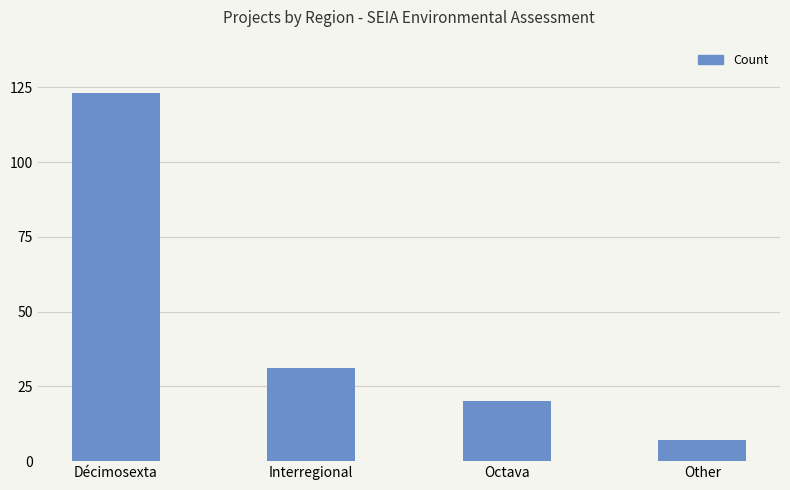

The chart shows a value of 53 at Interregional. True or false?

False